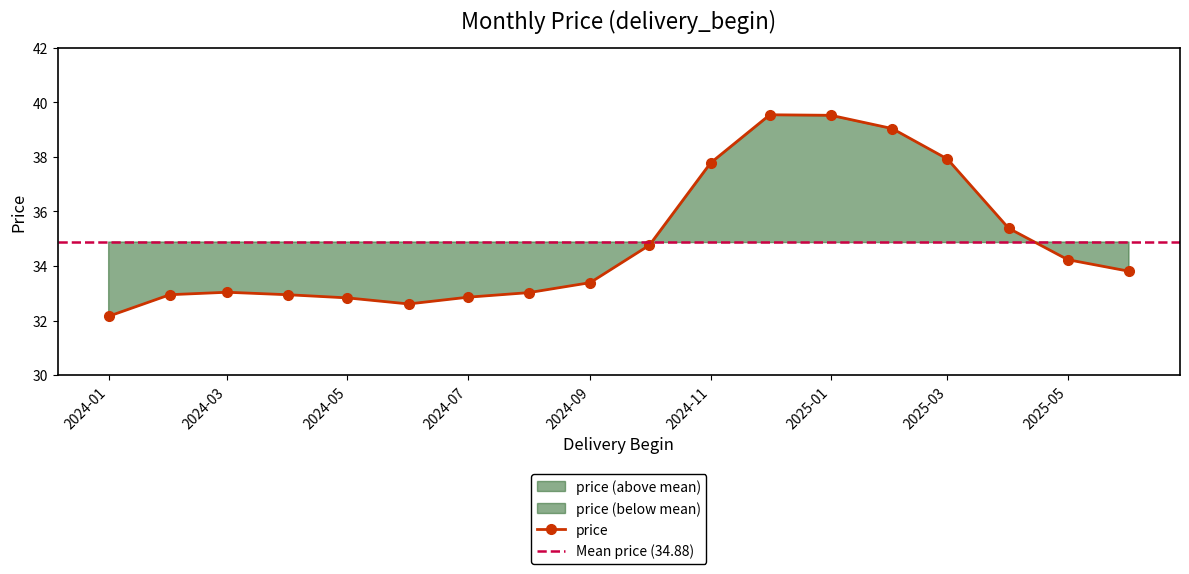

True or false: the data has more than 2 interior local peaks.

False